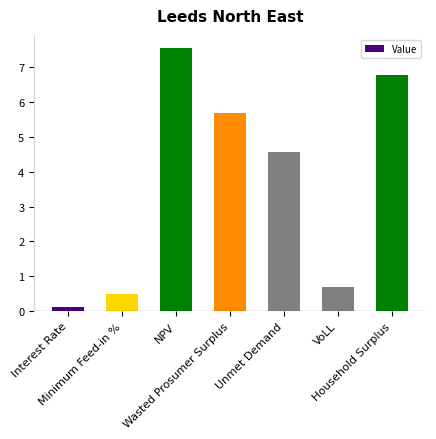

Reading left to right, extract all data points from this chart.

0.1	0.5	7.5	5.7	4.6	0.7	6.8